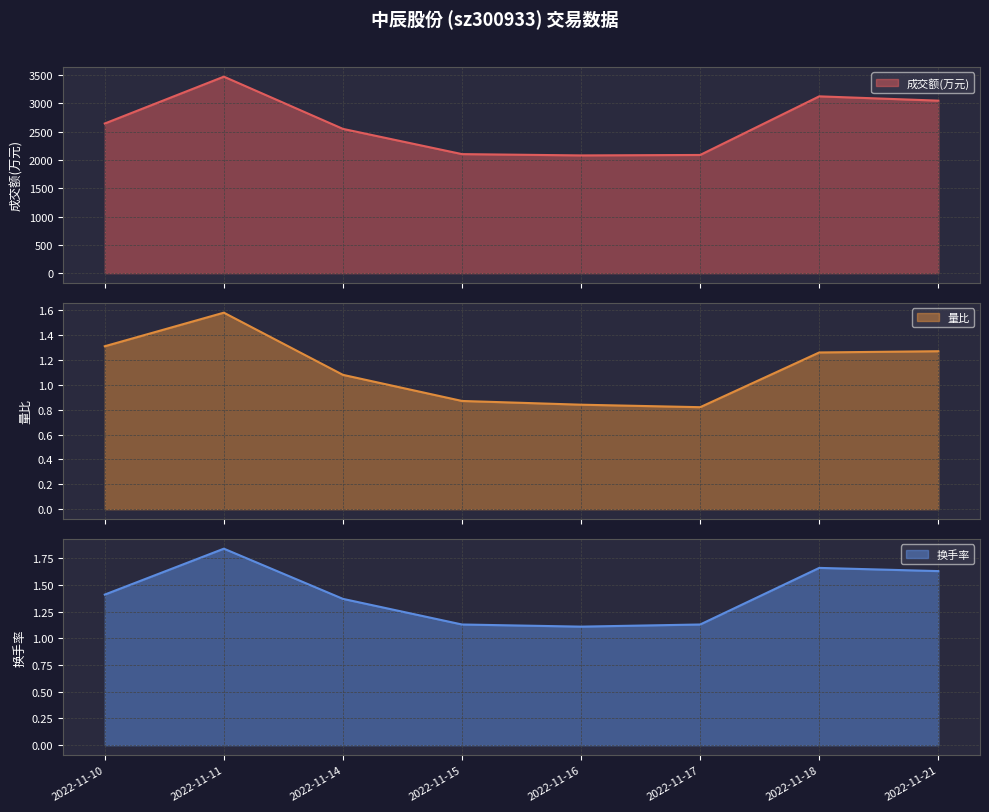

What is the highest value of the 成交额(万元) series?

3473